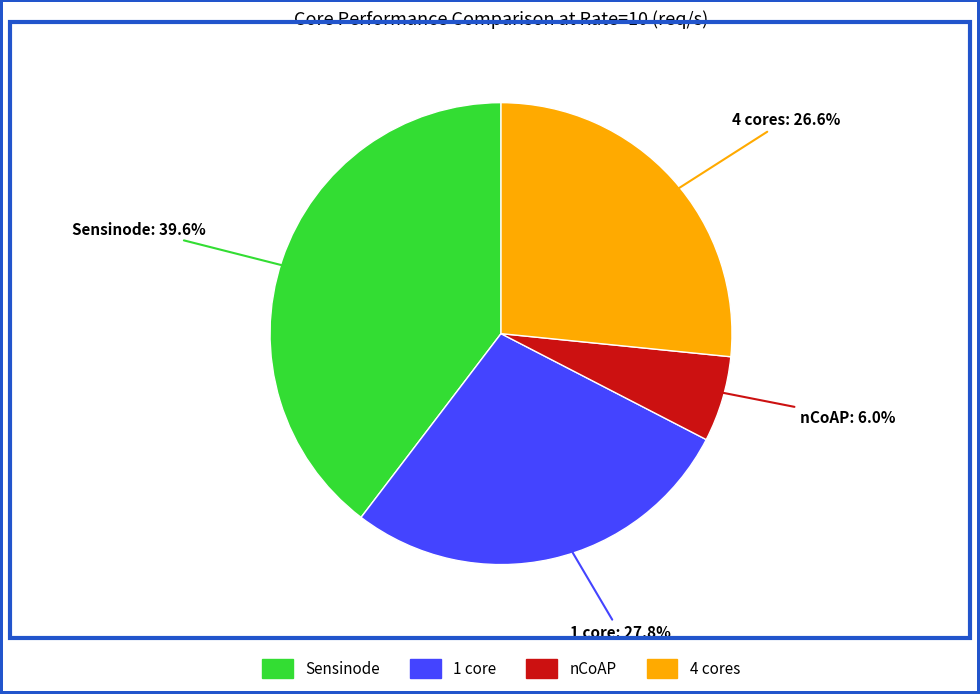

Is there a majority slice in this chart?

No